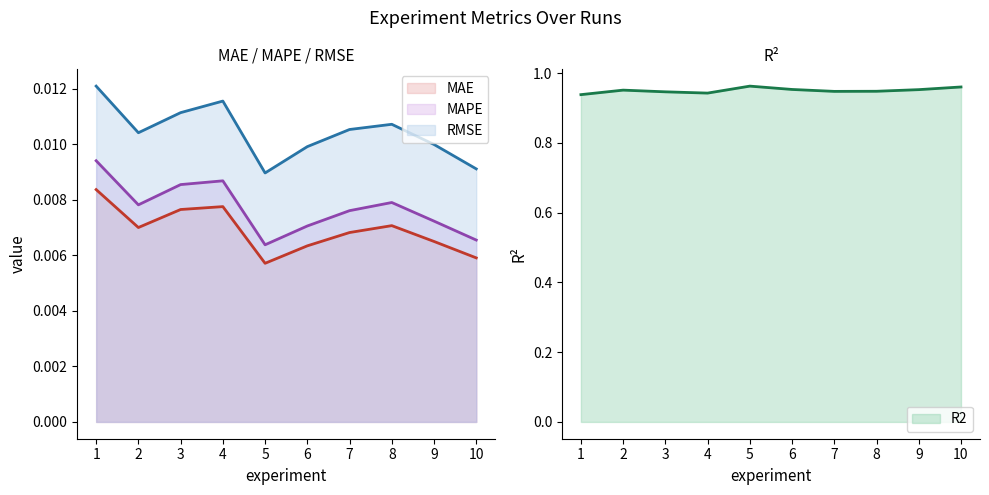

True or false: MAPE and RMSE intersect in this chart.

False